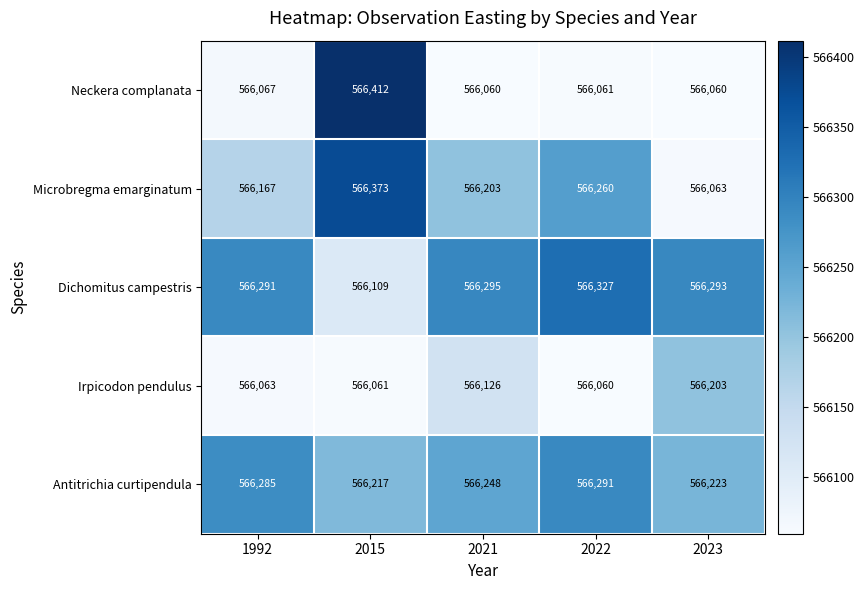

Which series changed the most between 1992 and 2022?

Microbregma emarginatum